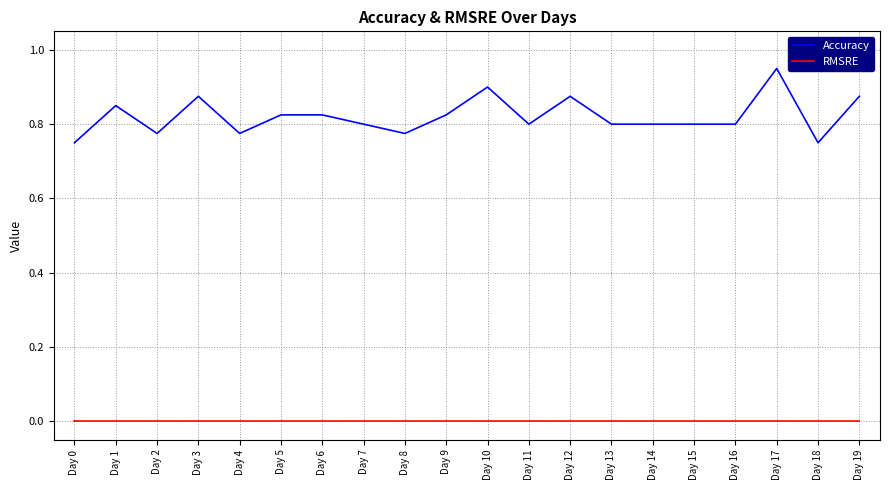

List the series in order of their peak value, lowest first.

RMSRE, Accuracy